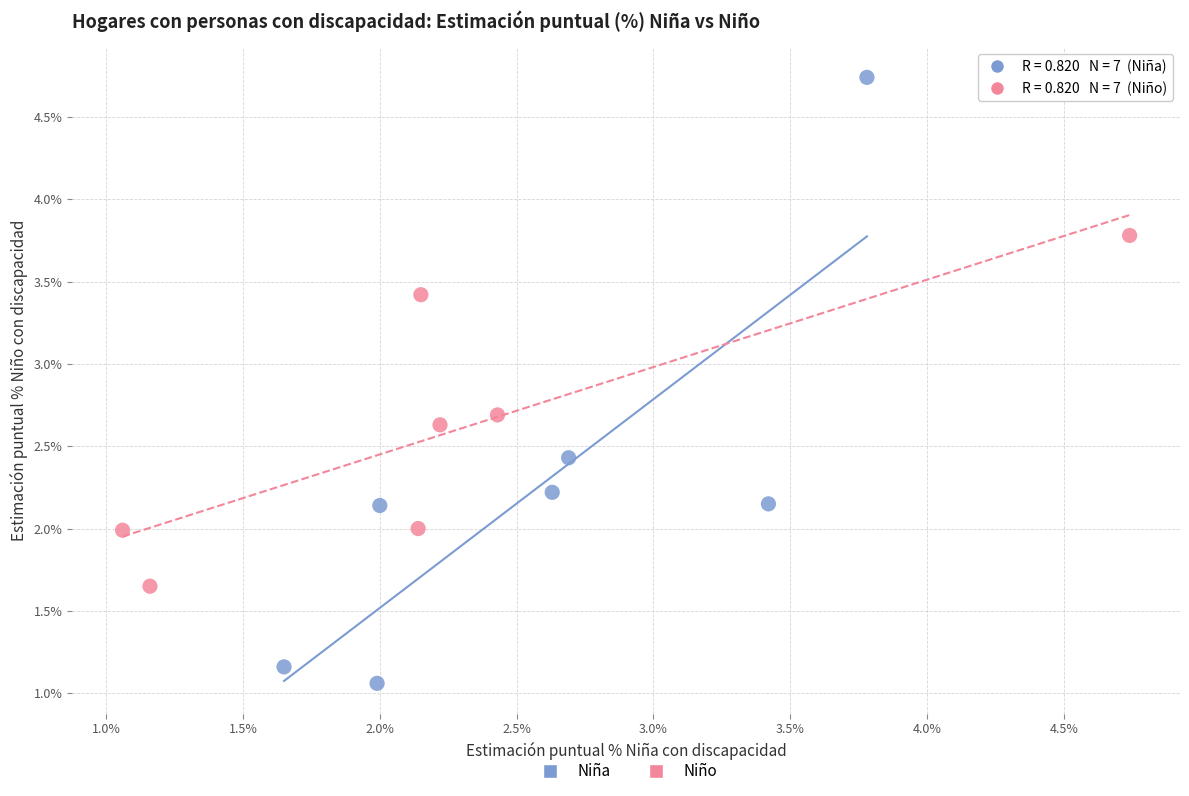

Which series contains the lowest Y value?

Niña